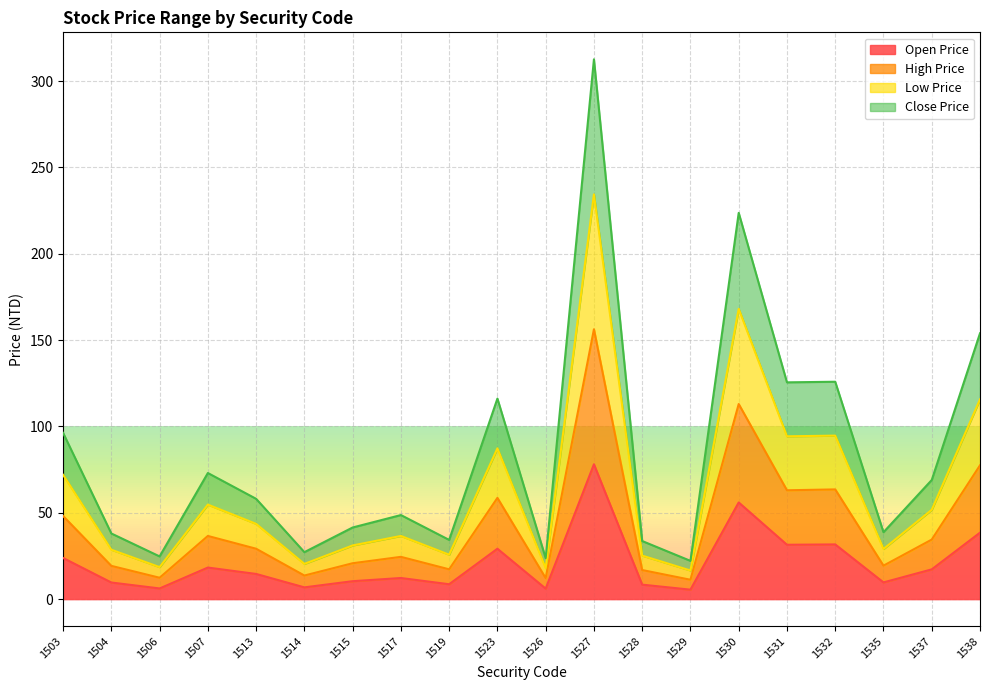

The value of Close Price at 1523 is 18.4. True or false?

False